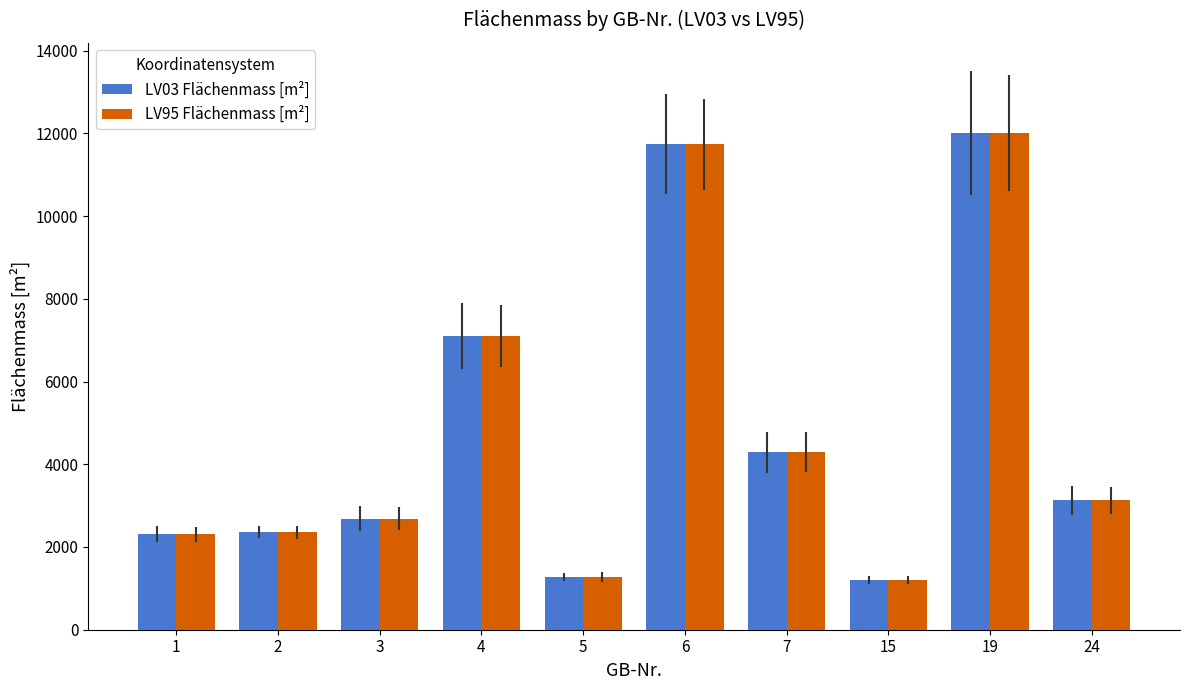

Is the value of LV03 Flächenmass [m²] at 5 greater than the value of LV95 Flächenmass [m²] at 7?

No